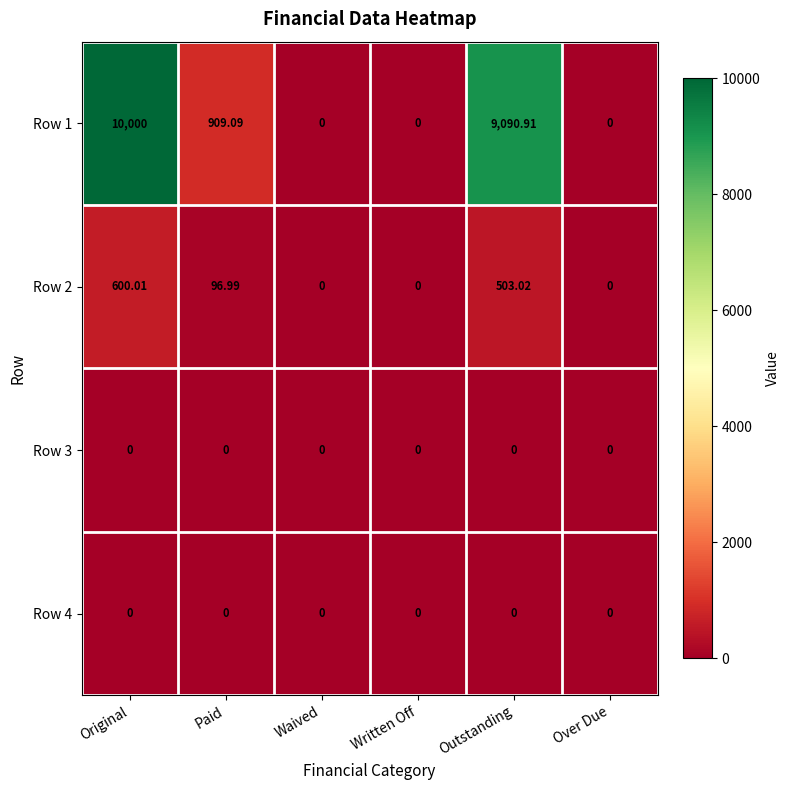

Is the value of Row 4 at Original greater than the value of Row 1 at Paid?

No